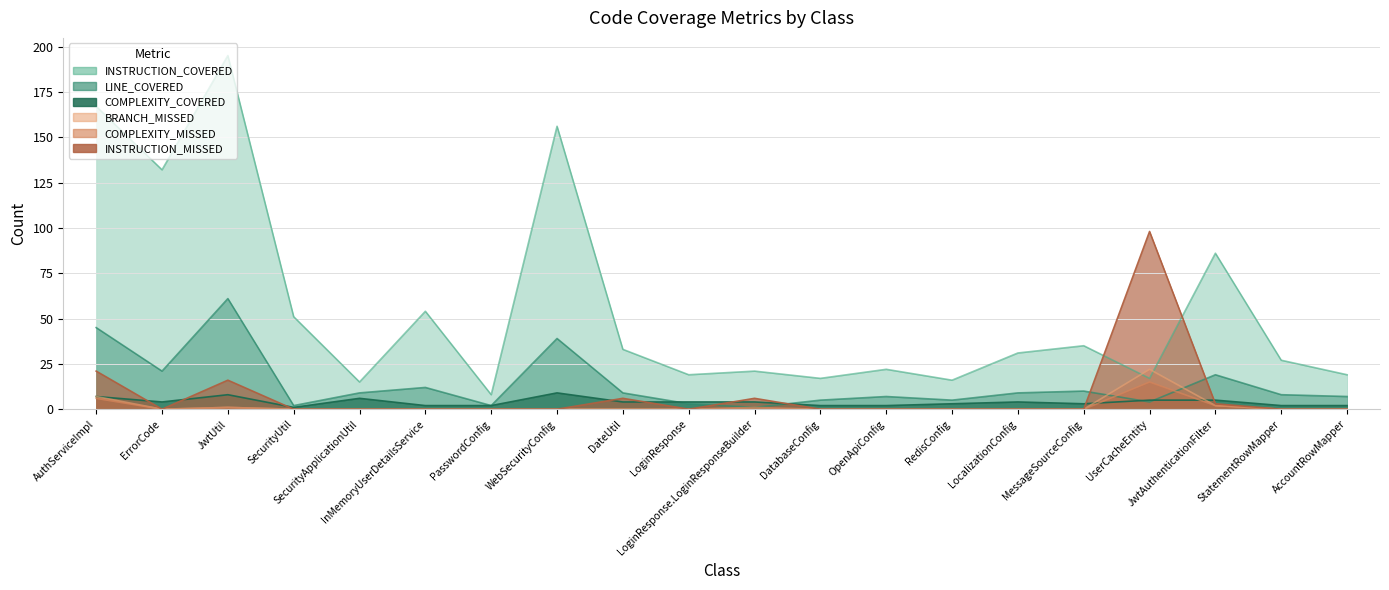

How many series are shown in this chart?

6